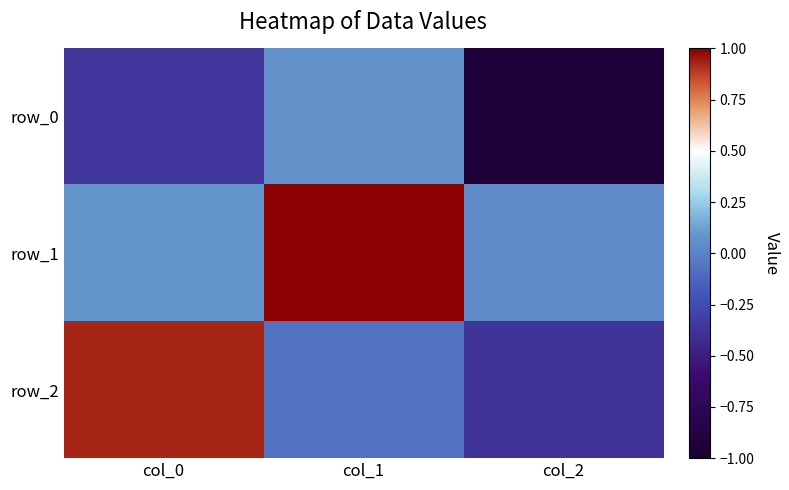

List the series in order of their peak value, lowest first.

row_0, row_2, row_1